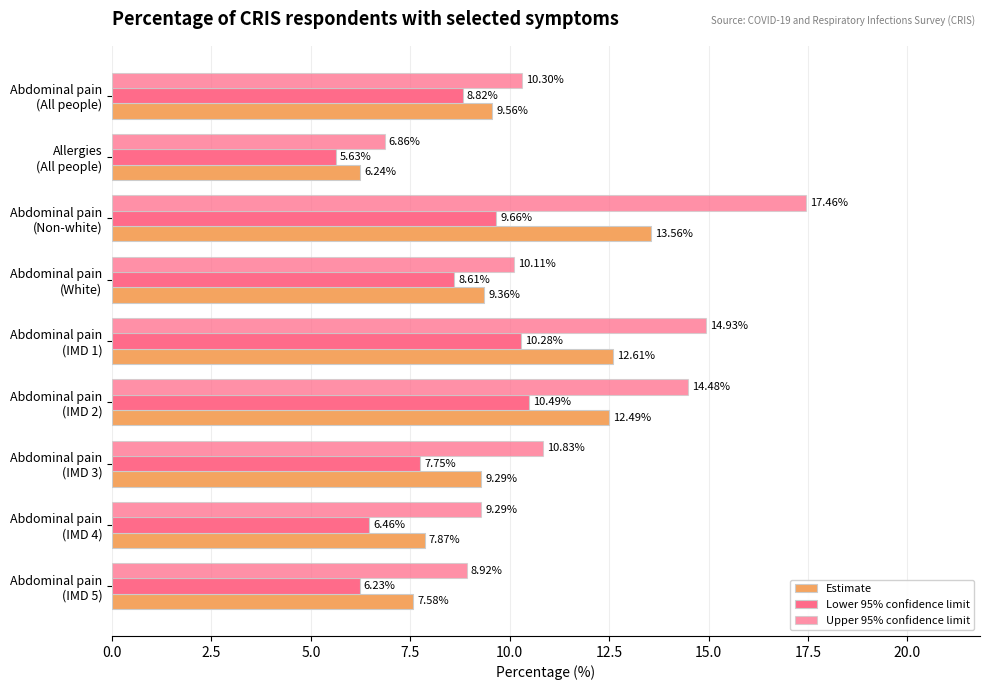

How many data points in Lower 95% confidence limit are above 8?

5